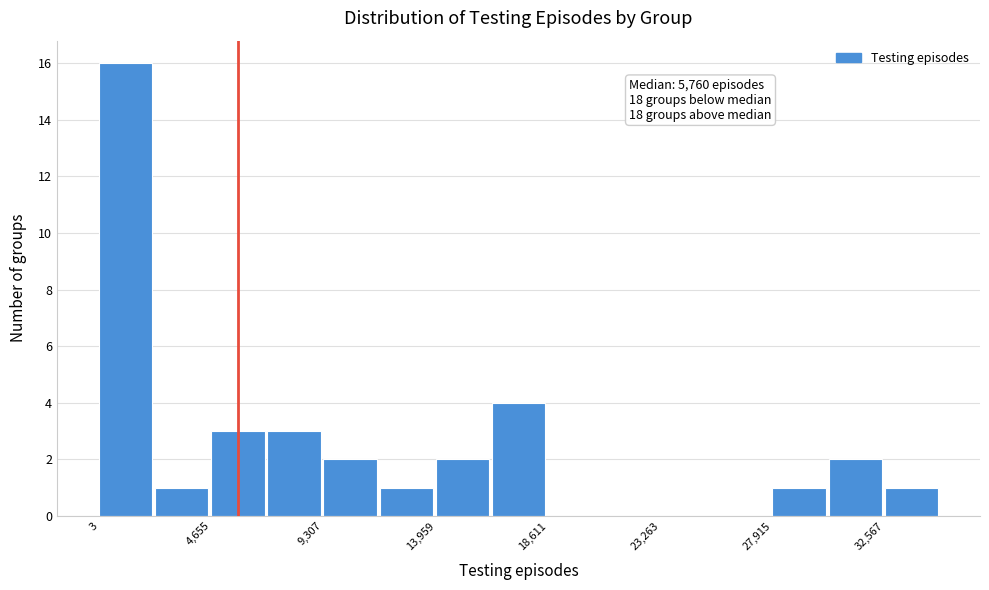

Over which range of the x-axis is the bar tallest?

0 to 2500